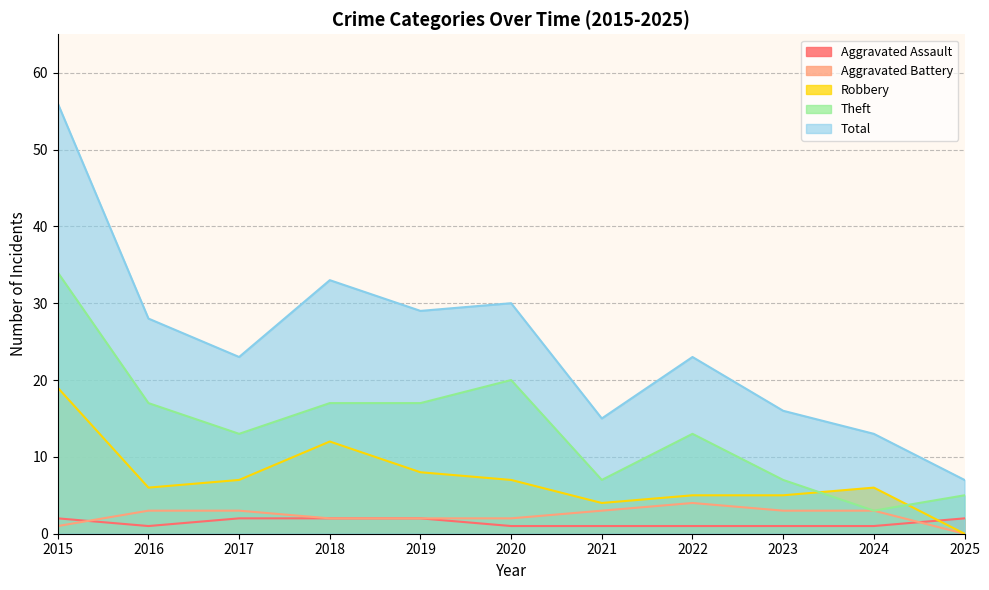

What is the sum of all Aggravated Battery values?

26